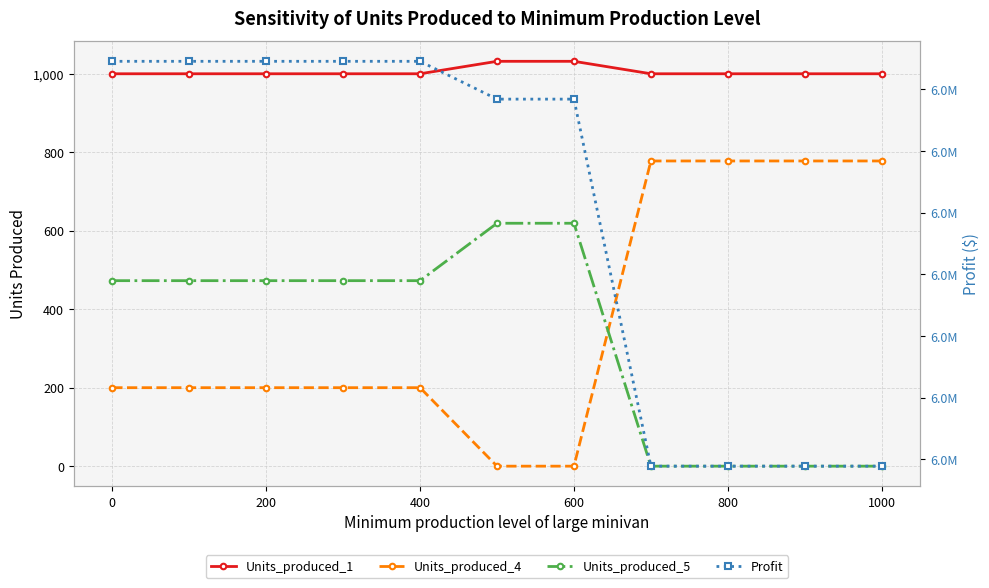

What is the total value across all series at 400?

6410763.6